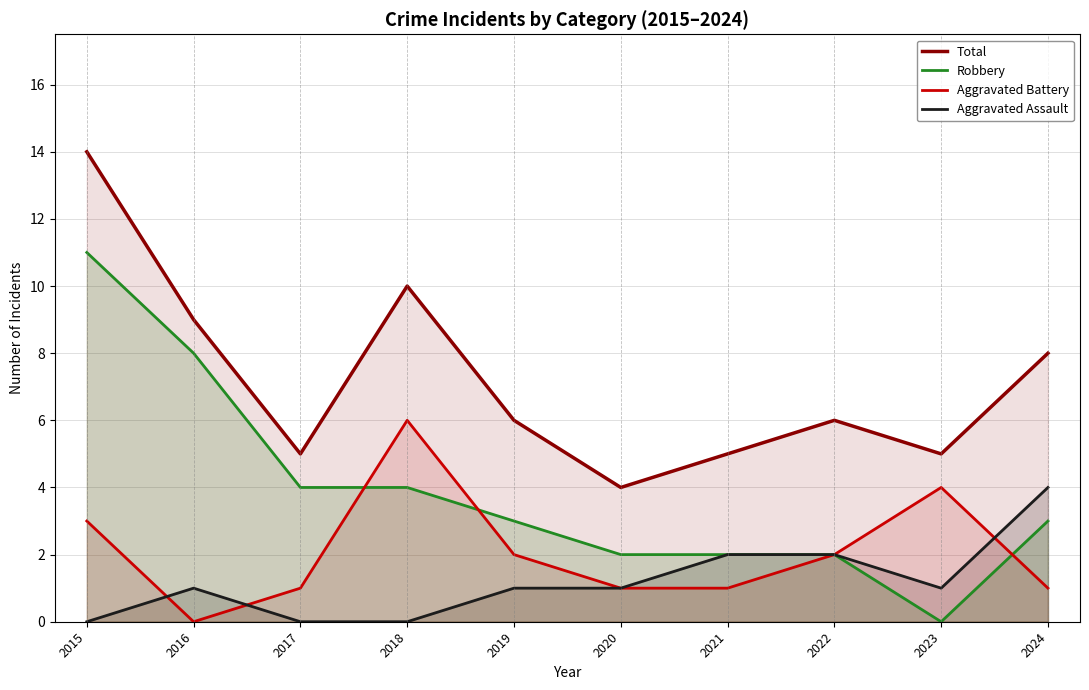

Is it true that Aggravated Assault equals 1 at 2019?

True